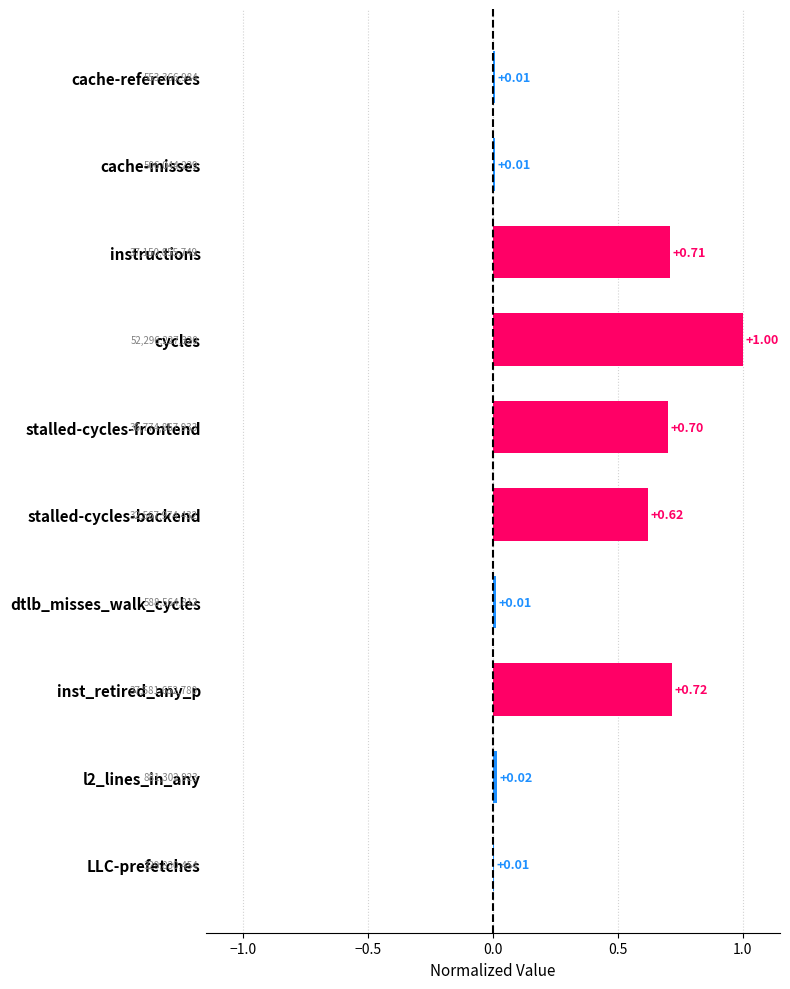

Which has a higher value, stalled-cycles-frontend or cycles?

cycles